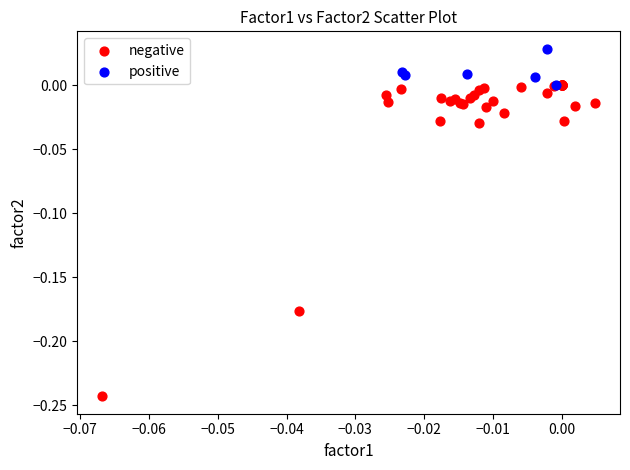

Which series has the widest spread of Y values?

negative